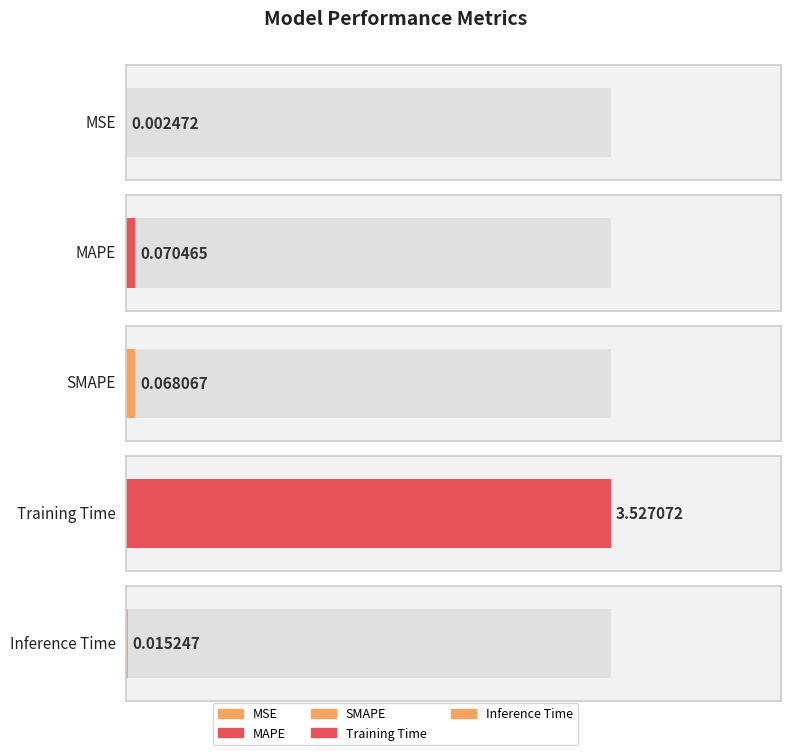

How many bars are there in total?

5